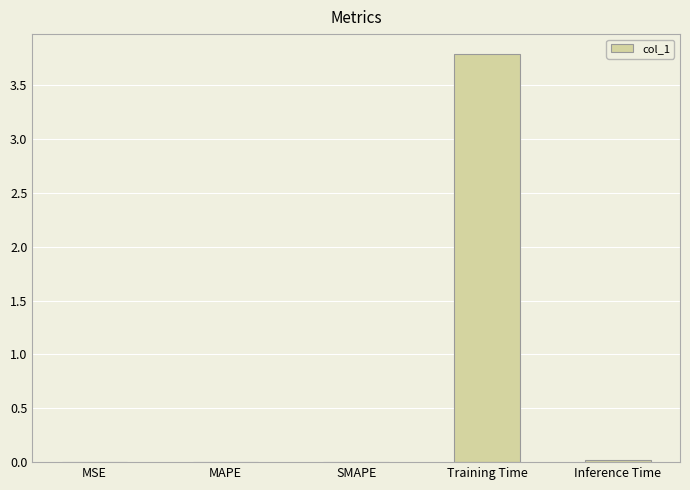

Between Training Time and Inference Time, which is larger?

Training Time